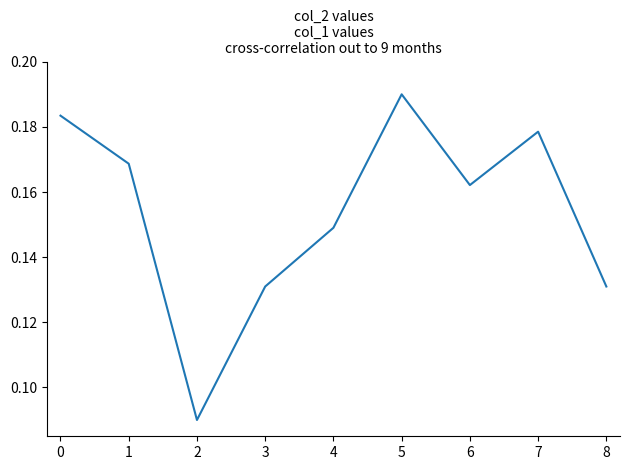

Which category has the highest value across all series?

5